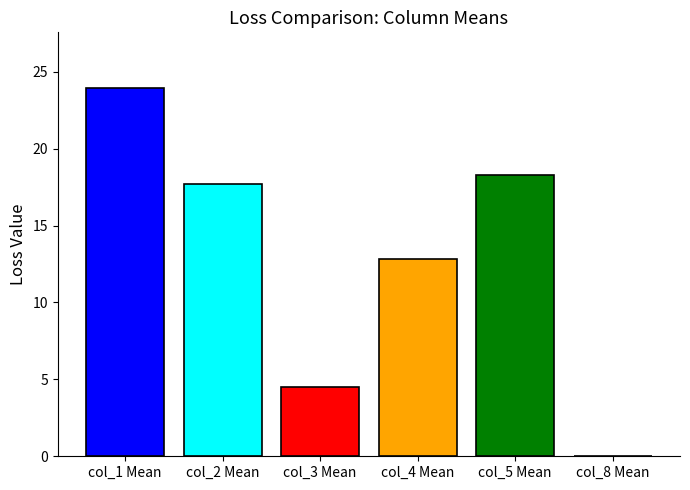

What is the maximum value shown in the chart?

24.0